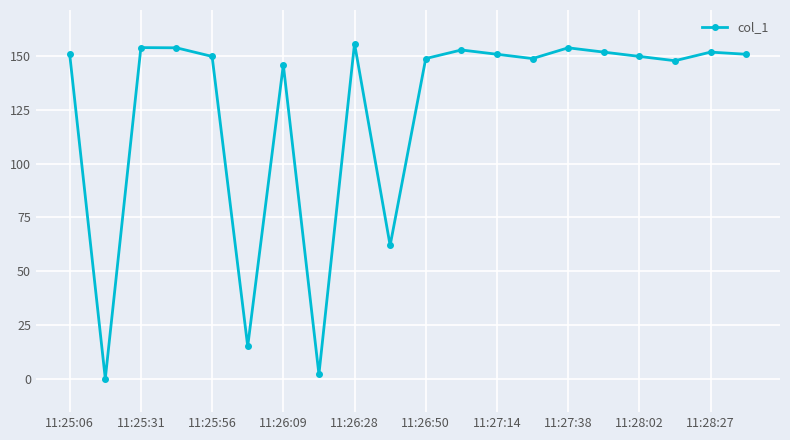

What is the maximum value shown in the chart?

155.8